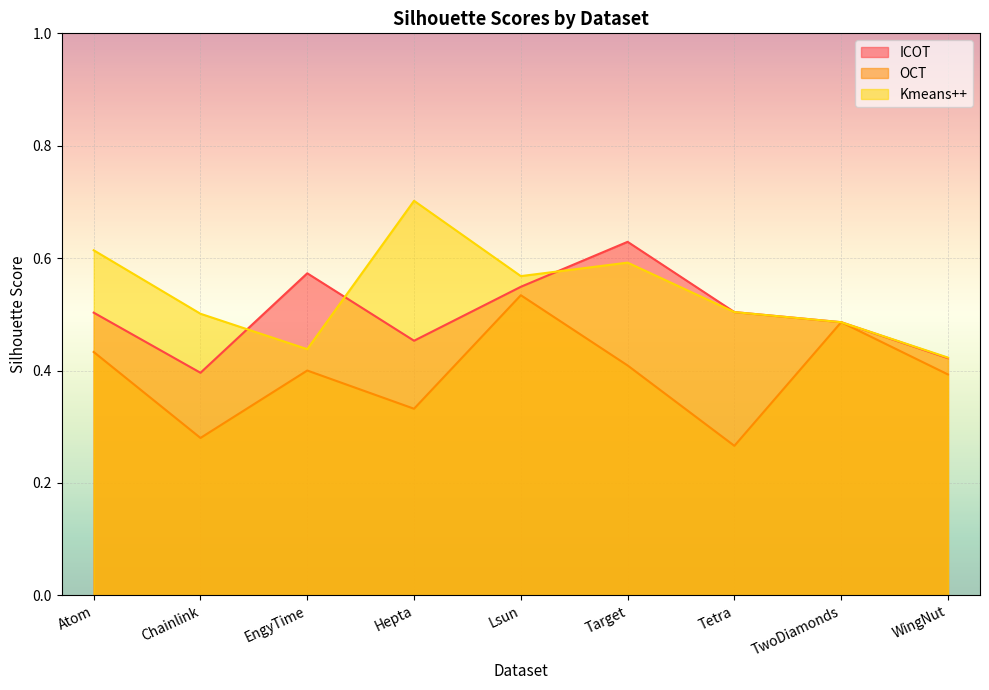

How many lines are shown in the chart?

3